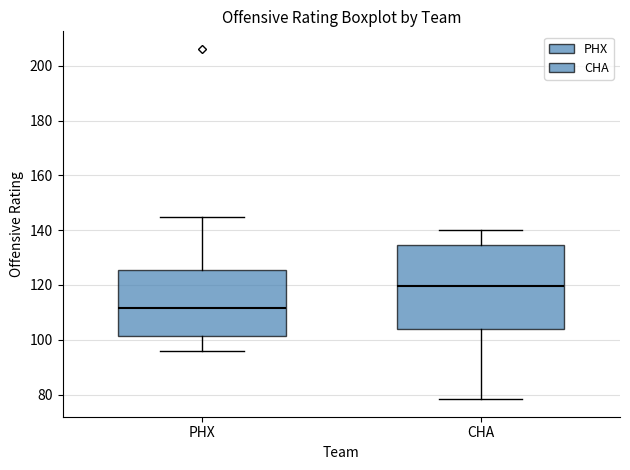

Reading left to right, transcribe this box plot: for each box, give where its median line is, the range the box spans, and where its two whiskers end, as read against the y-axis. The values are not printed on the chart, so give them approximately, as read against the axis.

PHX: median 112, box 102 to 126, whiskers 96 to 144
CHA: median 120, box 104 to 134, whiskers 78 to 140